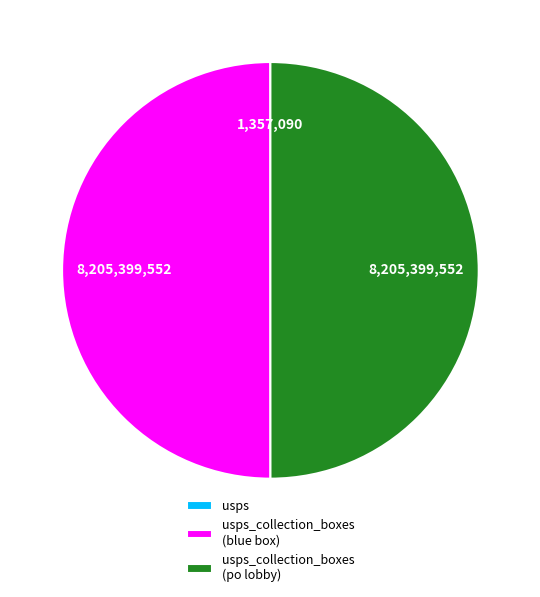

How many slices are in this pie chart?

3